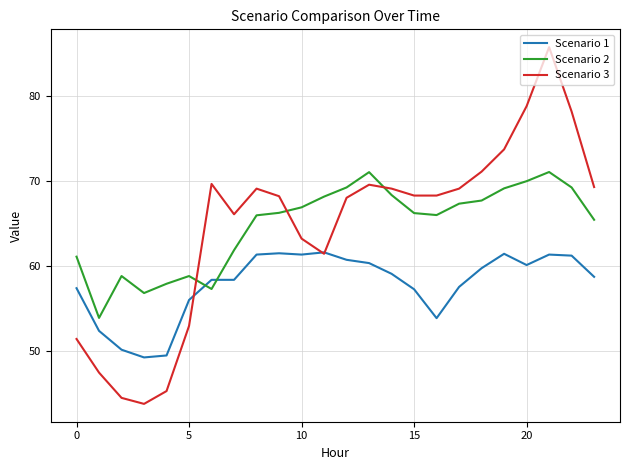

Which series has the widest spread of values?

Scenario 3